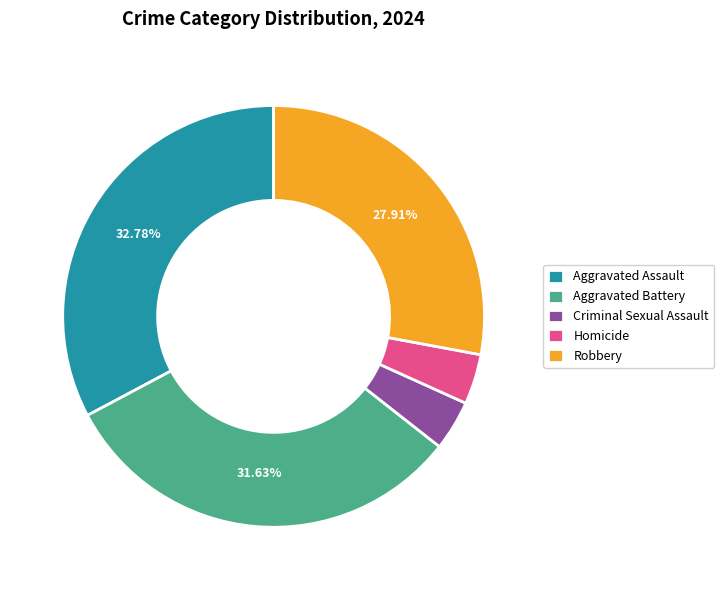

Which slice is the largest?

Aggravated Assault